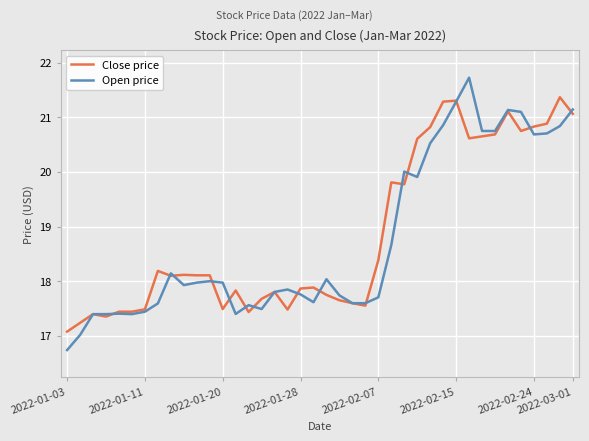

Which series has the largest range (max minus min)?

Open price